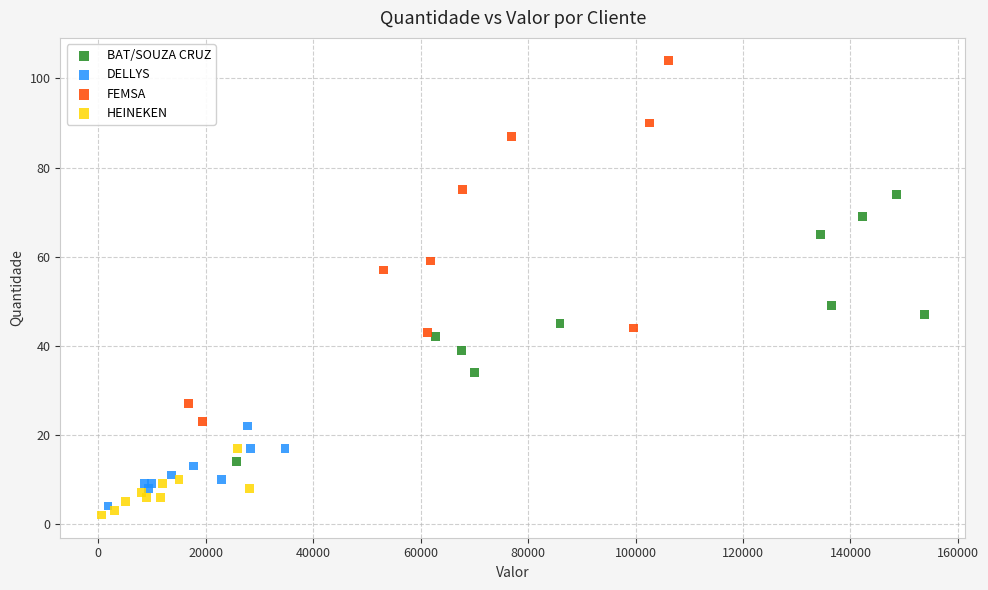

Which series contains the highest Y value?

FEMSA